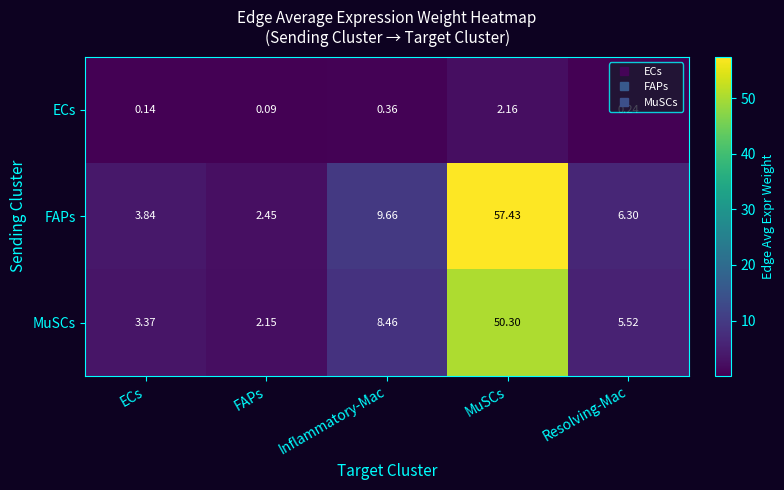

At which category is the sum across all series the highest?

MuSCs